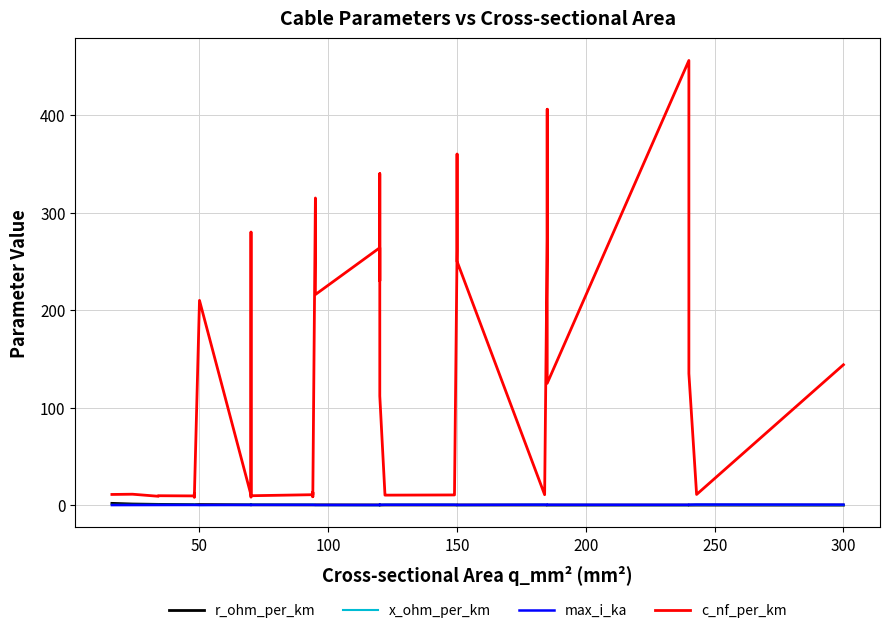

The x_ohm_per_km series shows 0.3 at 250. True or false?

True